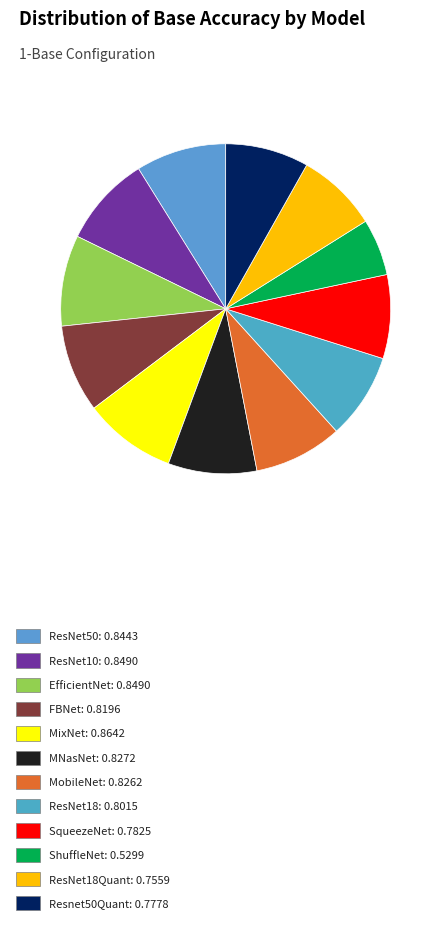

Which slice is the smallest?

ShuffleNet: 0.5299